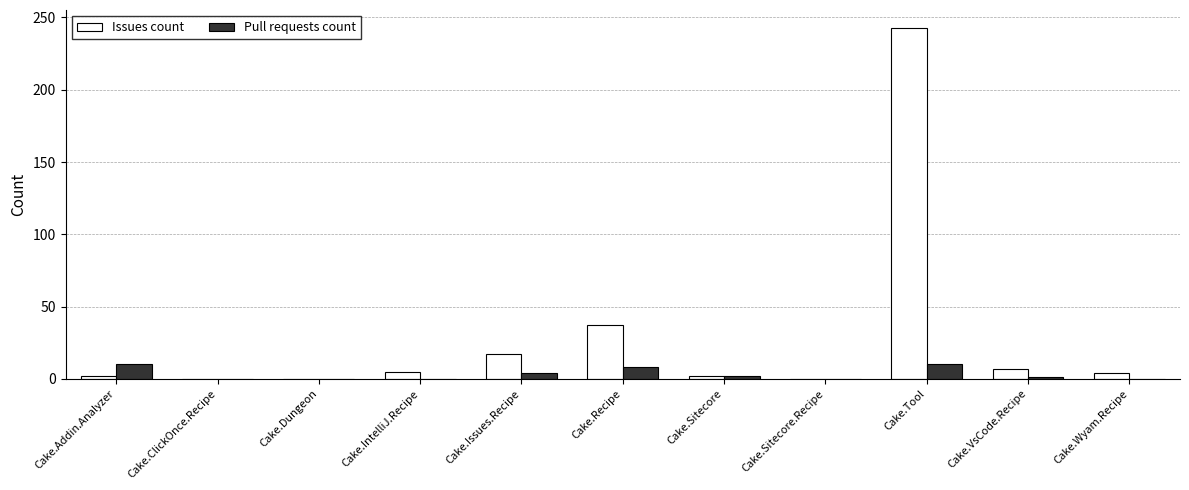

What is the sum of all Issues count values?

317